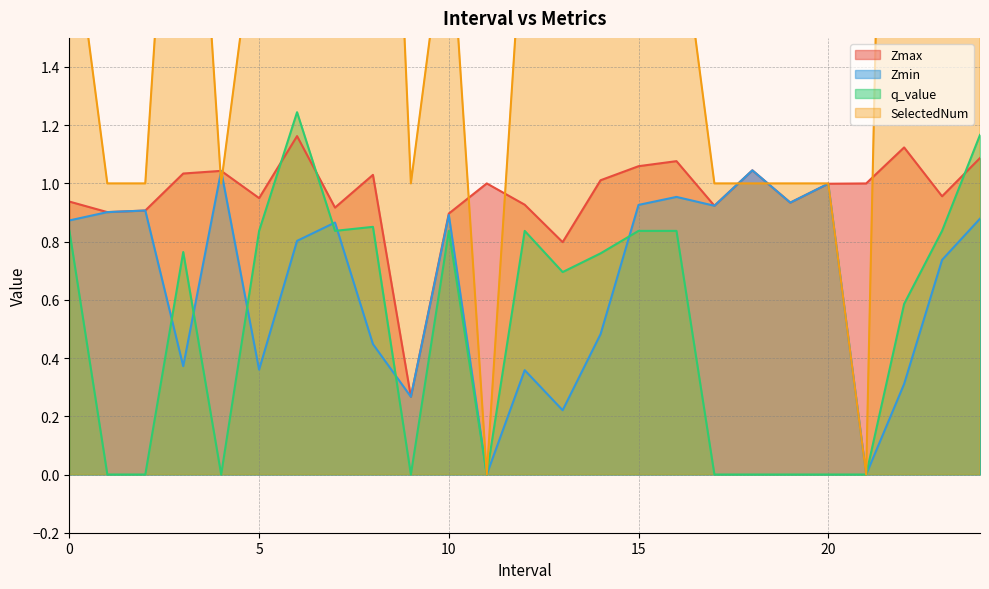

Which series changed the most between 4.0 and 7.0?

SelectedNum